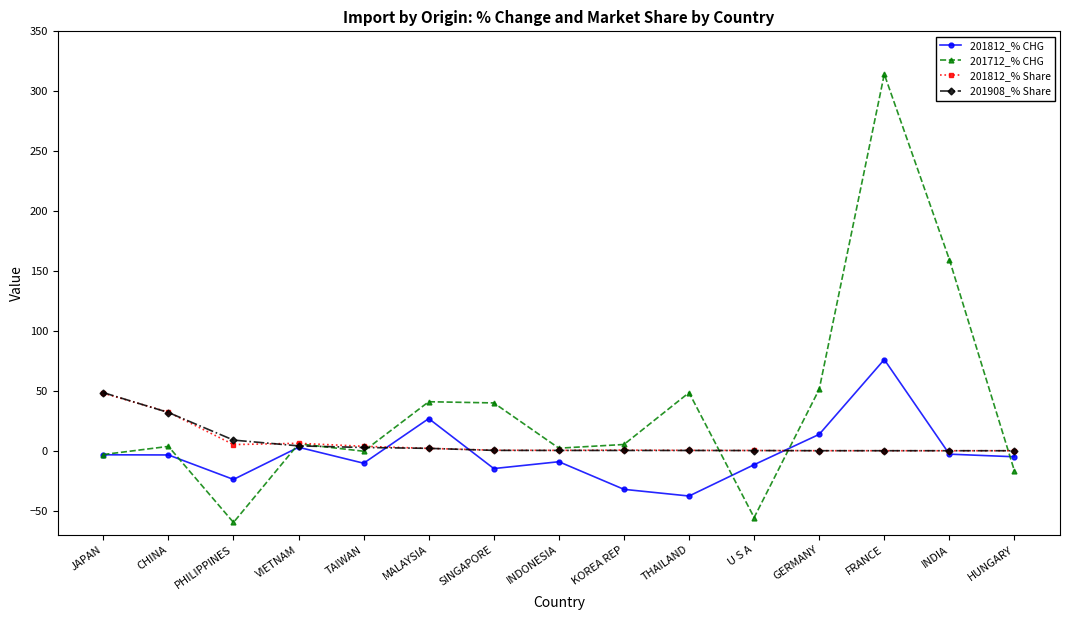

Where is the first local minimum for 201712_% CHG?

PHILIPPINES